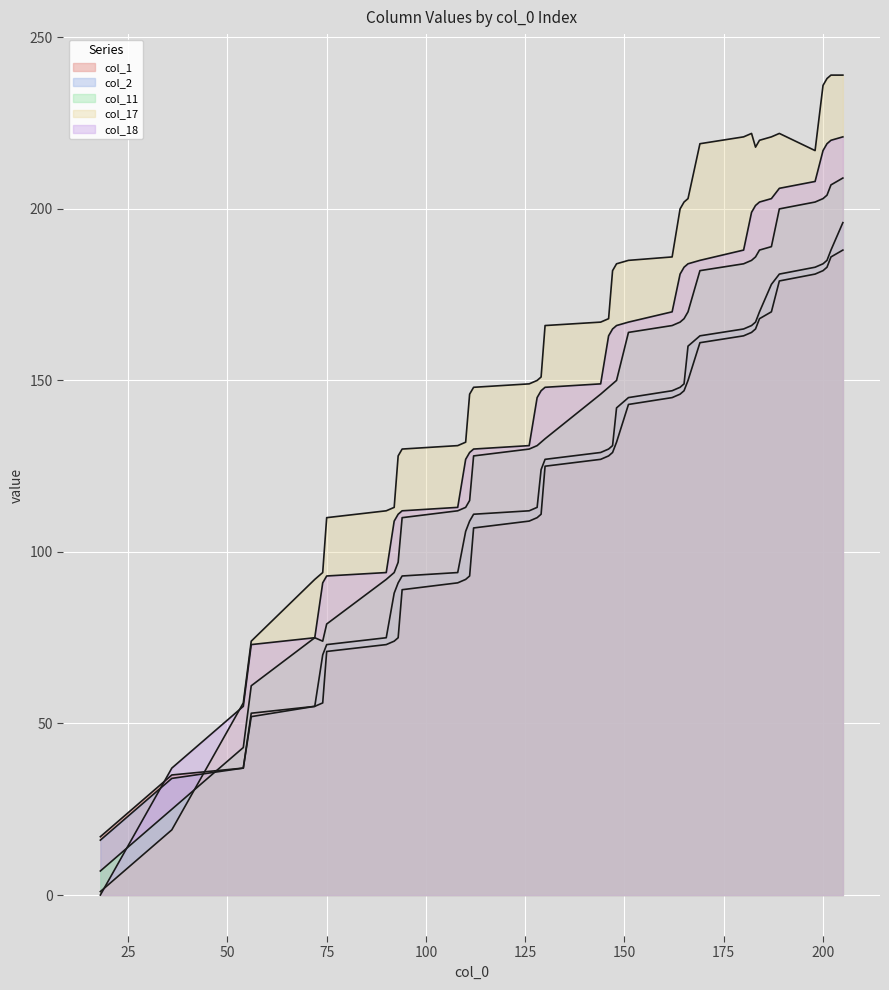

How many categories are shown in the chart?

40